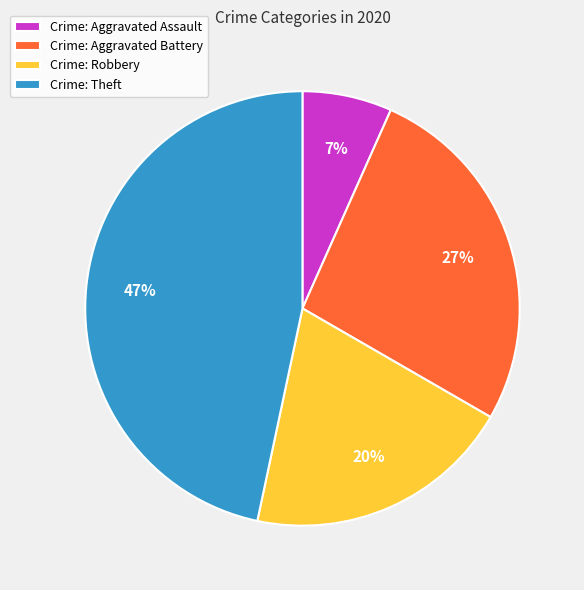

To the nearest percent, what is the average slice percentage?

25%